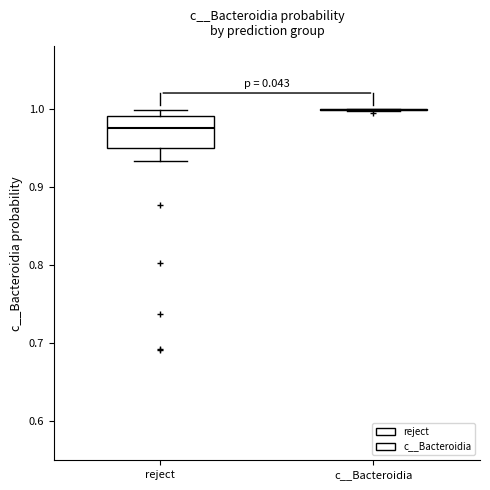

Reading left to right, read every box against the y-axis: the position of its median line, the range the box covers, and the ends of its whiskers. The values are not printed on the chart, so give them approximately, as read against the axis.

reject: median 0.98, box 0.95 to 0.99, whiskers 0.93 to 1.00
c__Bacteroidia: box collapsed to a line at 1.00, whiskers 1.00 to 1.00